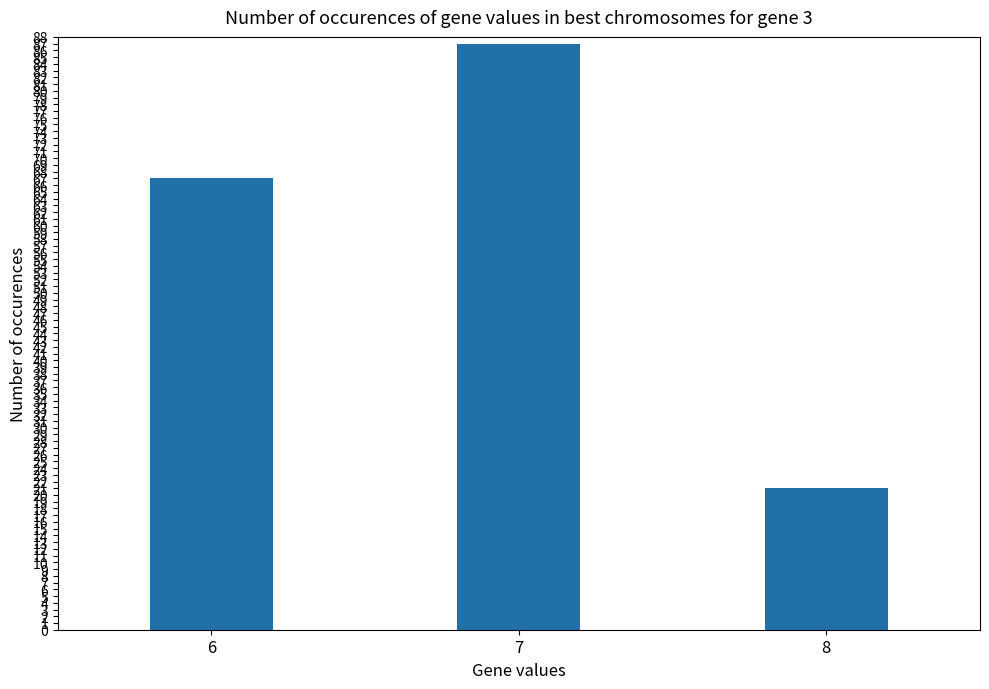

What is the change in value from 6 to 7?

+20